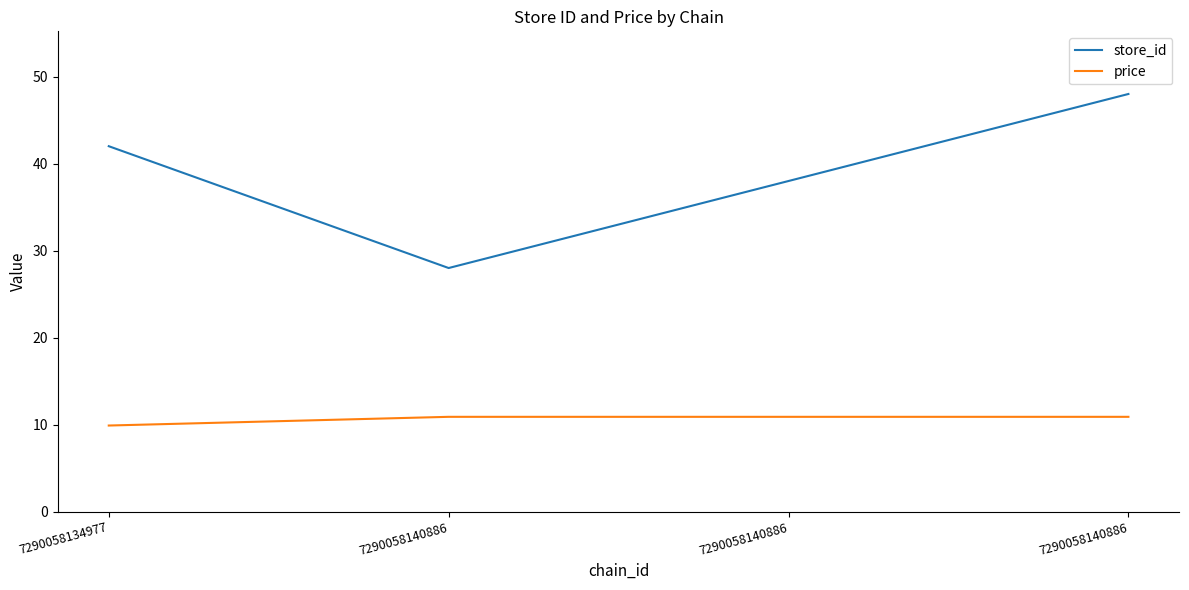

Which series has the widest spread of values?

store_id